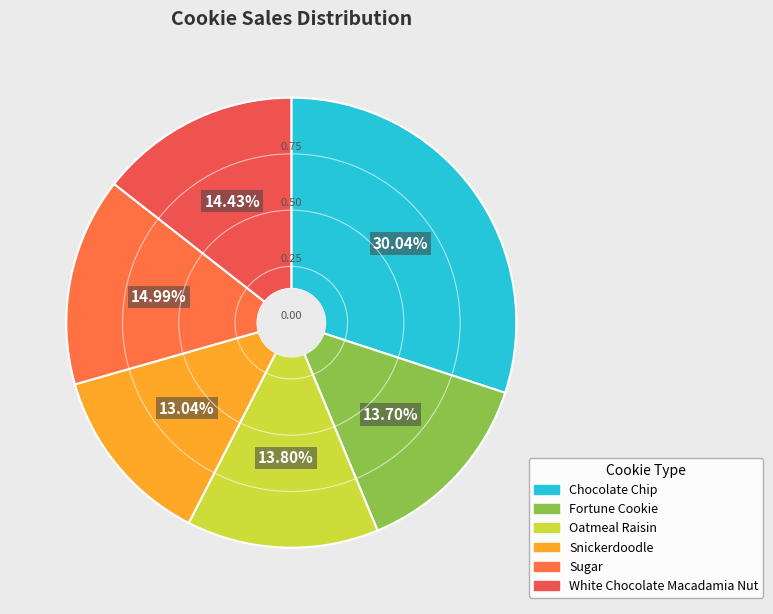

Between Fortune Cookie and Chocolate Chip, which is larger?

Chocolate Chip